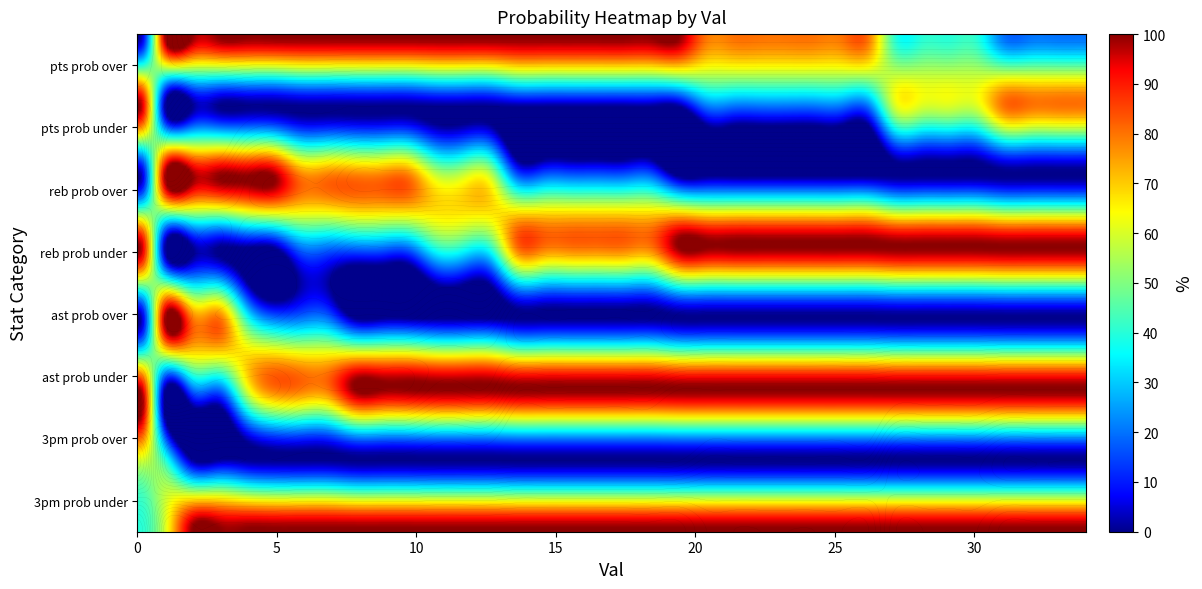

The ast prob over series shows 0 at 28. True or false?

True